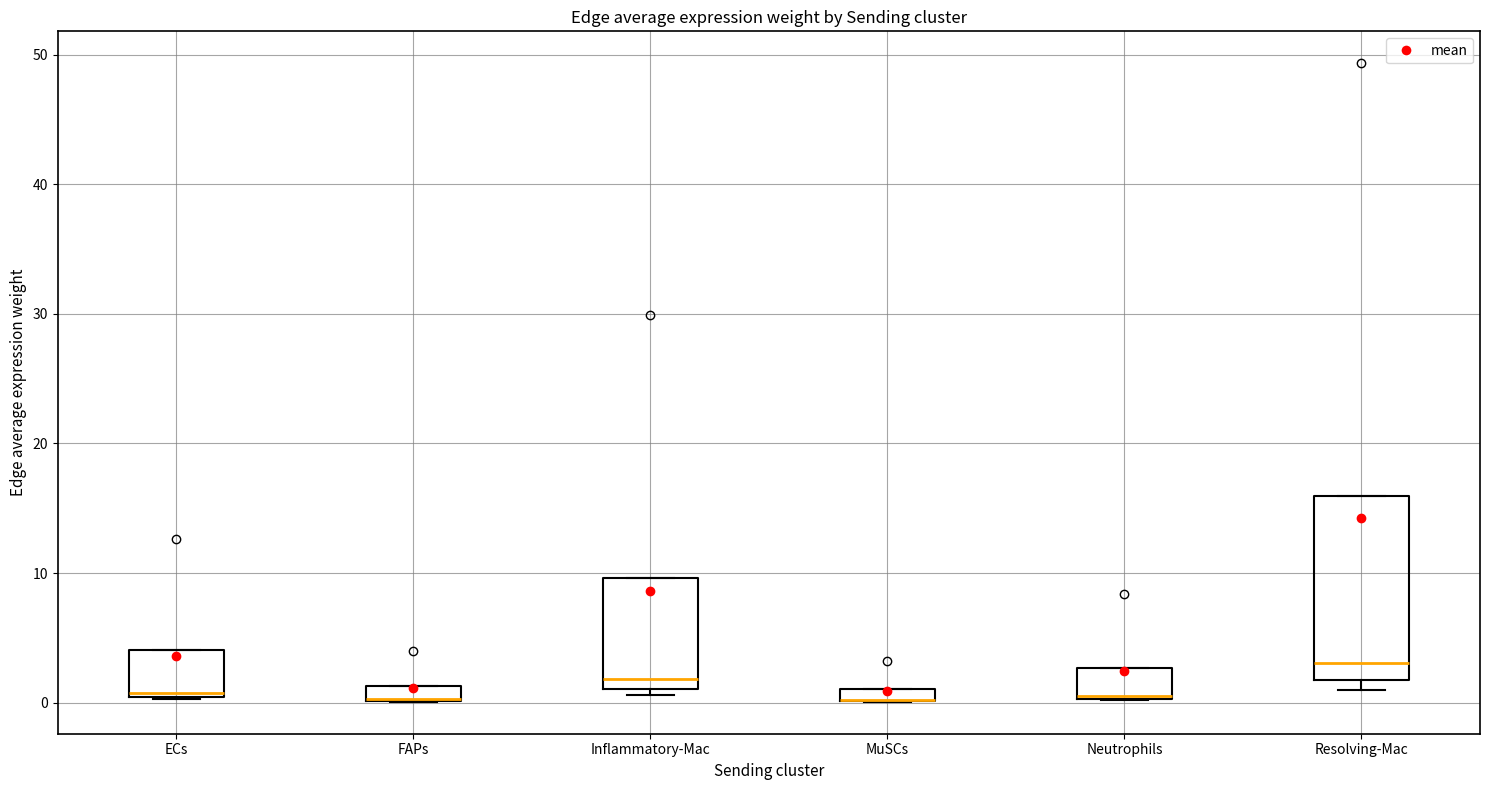

Comparing the boxes themselves (not the whiskers), which one is the tallest?

Resolving-Mac